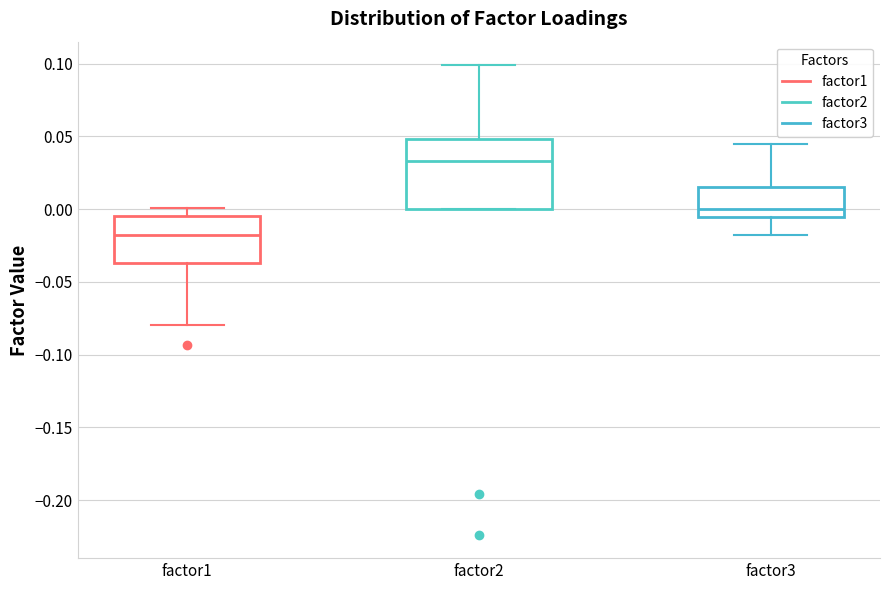

Reading left to right, transcribe this box plot: for each box, give where its median line is, the range the box spans, and where its two whiskers end, as read against the y-axis. The values are not printed on the chart, so give them approximately, as read against the axis.

factor1: median -0.020, box -0.035 to -0.005, whiskers -0.080 to 0.000
factor2: median 0.035, box 0.000 to 0.050, whiskers 0.000 to 0.100
factor3: median 0.000, box -0.005 to 0.015, whiskers -0.020 to 0.045